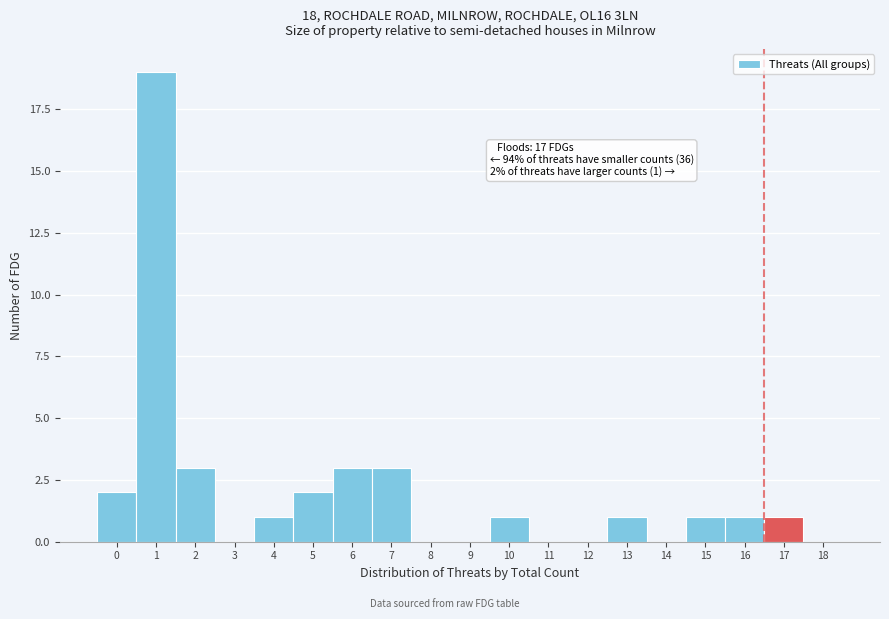

Reading left to right, transcribe all the data shown in this chart.

0=2	1=19	2=3	3=0	4=1	5=2	6=3	7=3	8=0	9=0	10=1	11=0	12=0	13=1	14=0	15=1	16=1	17=1	18=0